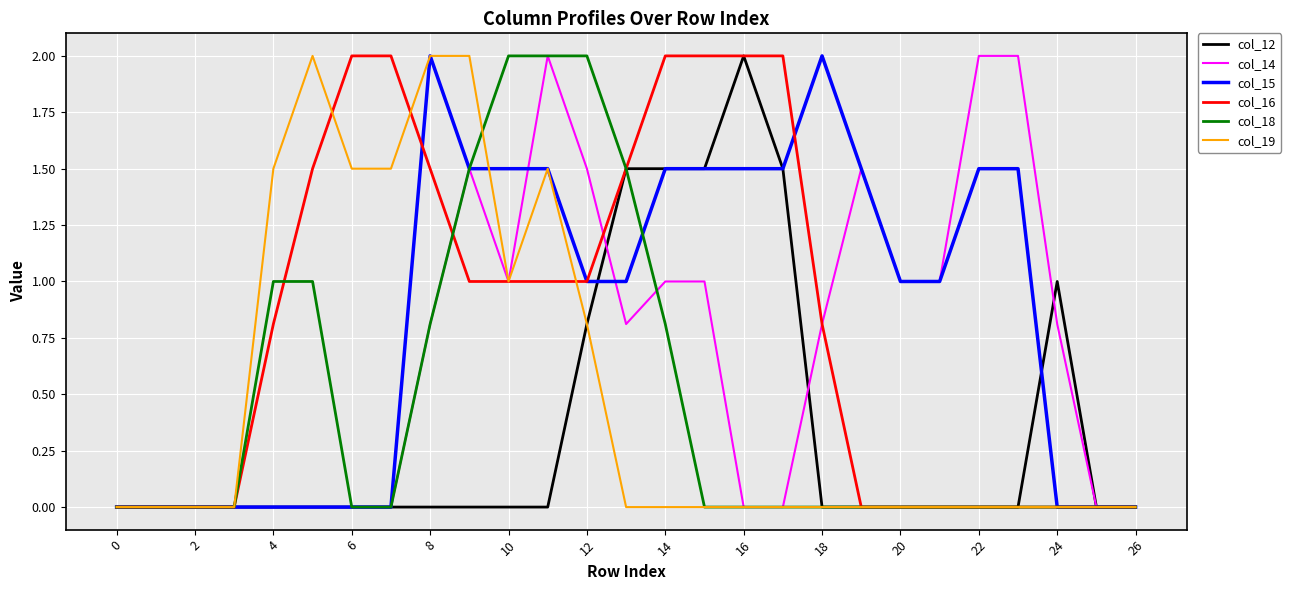

What is the sum of all col_19 values?

13.8